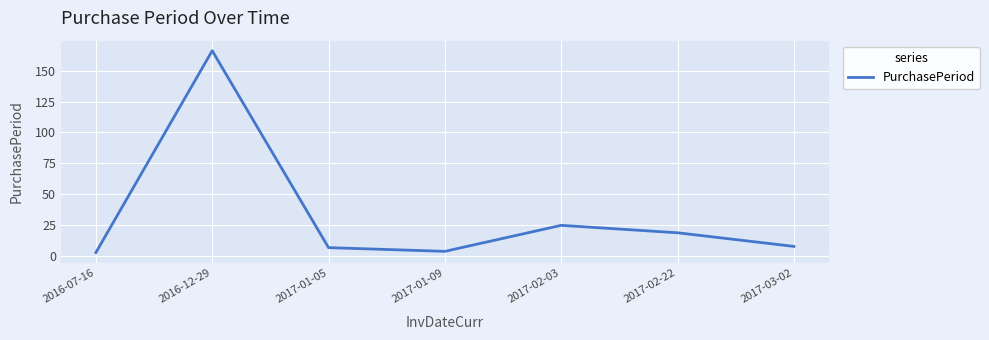

Is this an area chart (filled region under the line)?

No